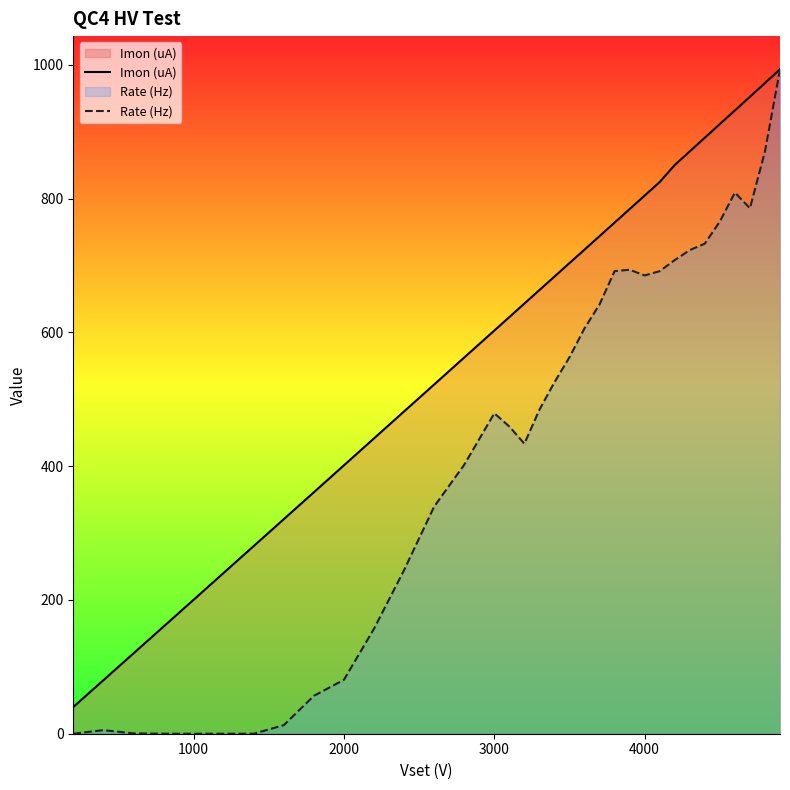

Which series has the widest spread of values?

Rate (Hz)